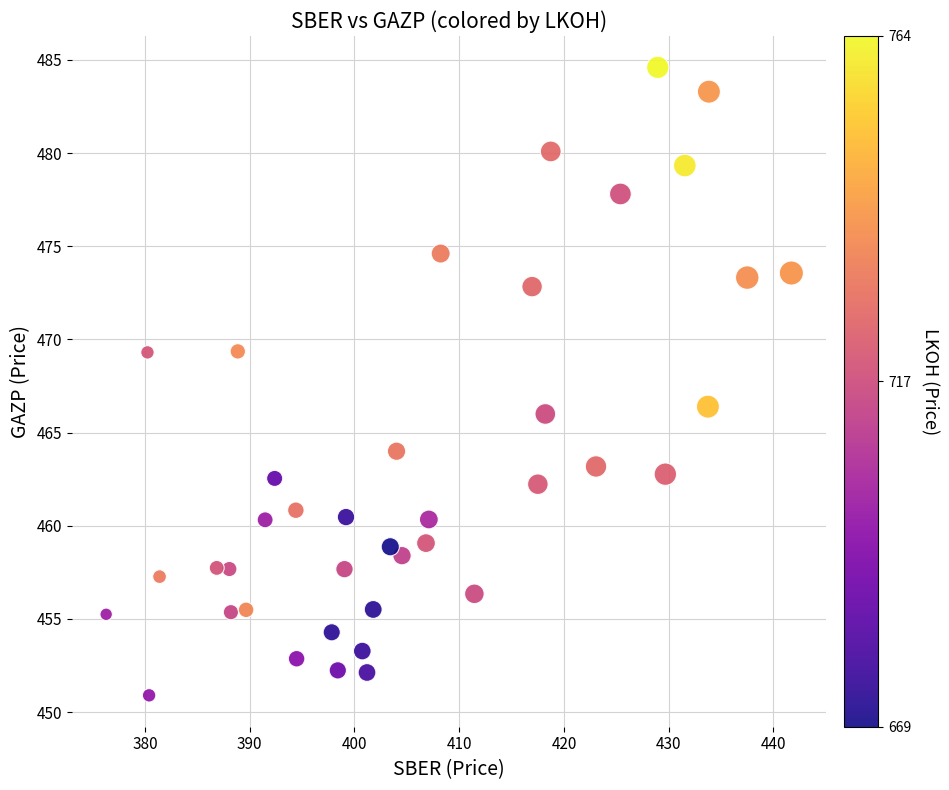

What Y value in the scatter plot is closest to 467?

466.4